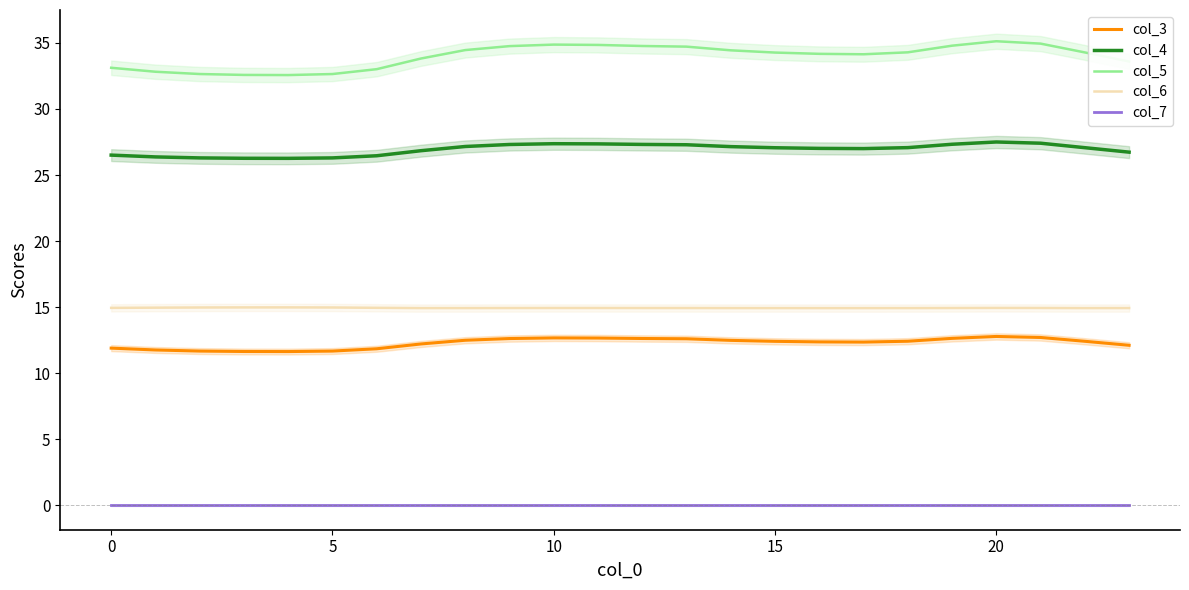

What is the label of the 14th point from the left?

13